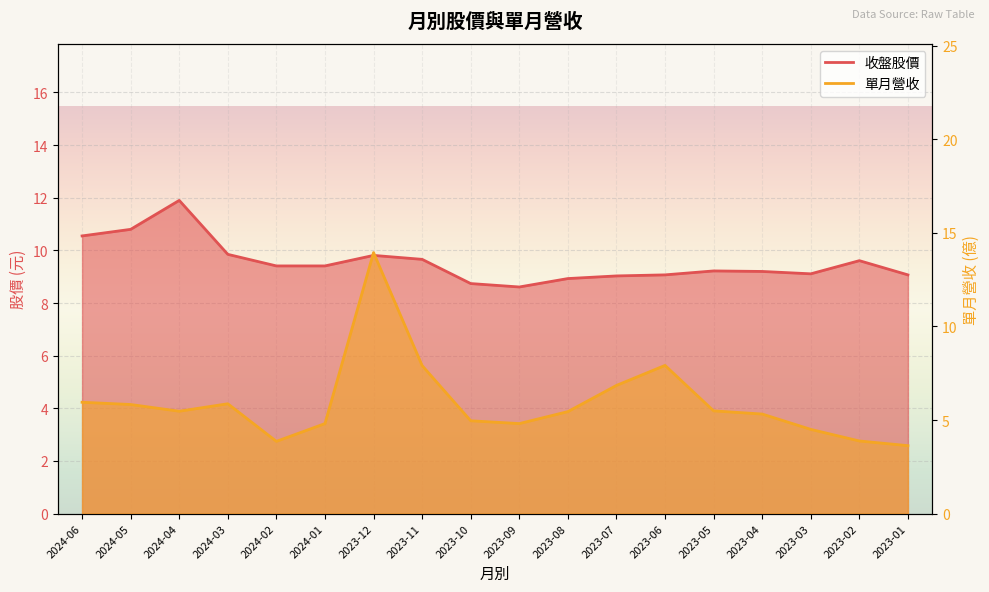

How many times do 收盤 and 單月營收 cross each other?

2